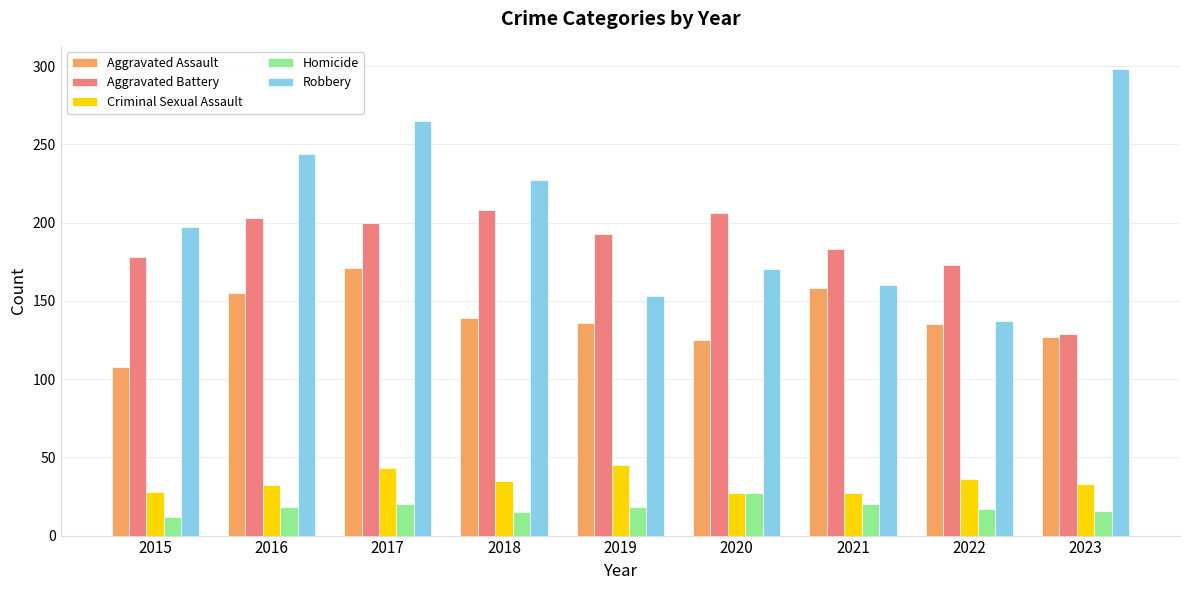

Is it true that Homicide equals 17 at 2022?

True